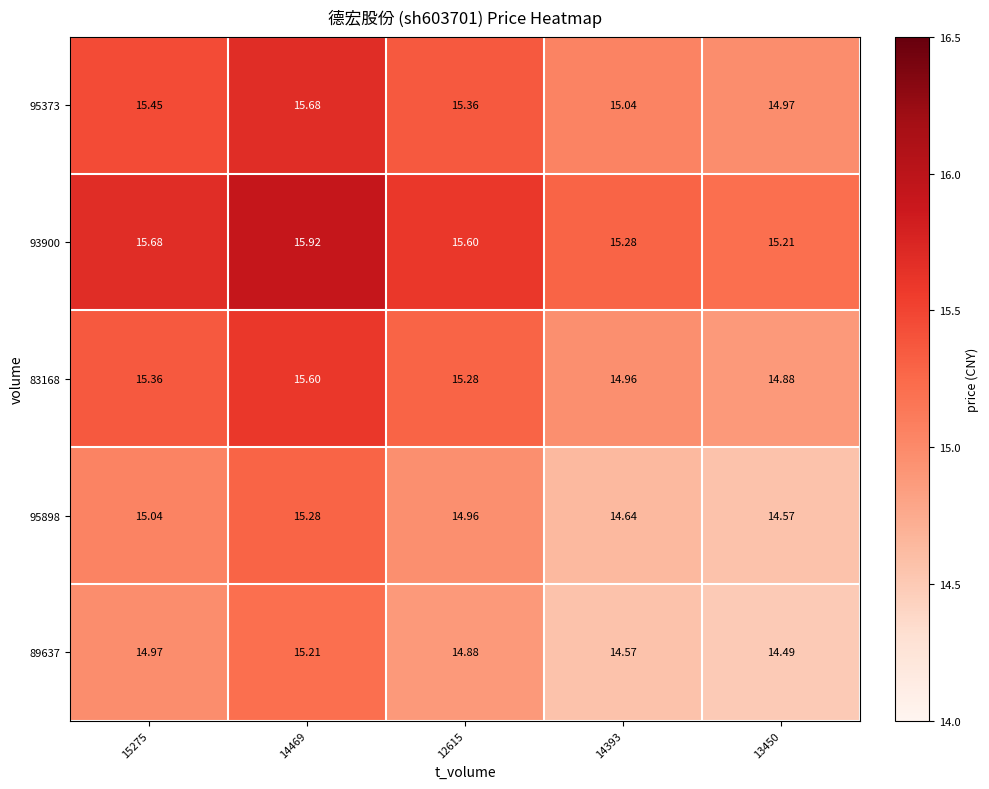

Is the value of 95898 at 13450 greater than the value of 89637 at 14469?

No